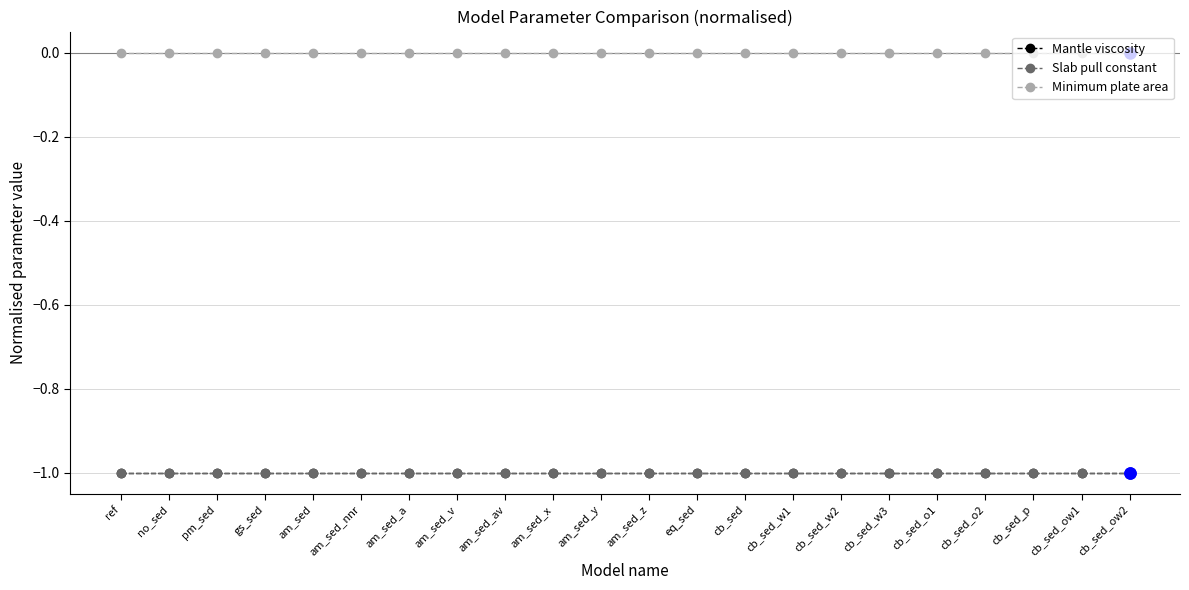

At which category is the sum across all series the highest?

ref